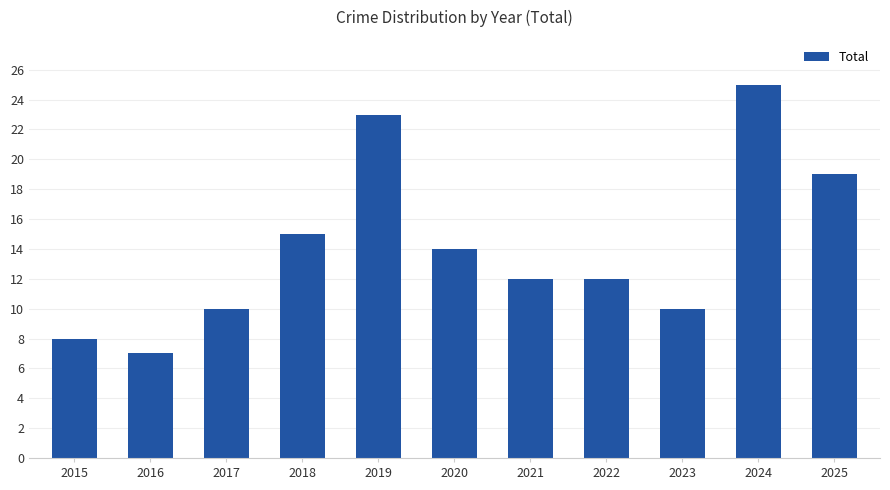

What is the value of the 11th bar from the left?

19